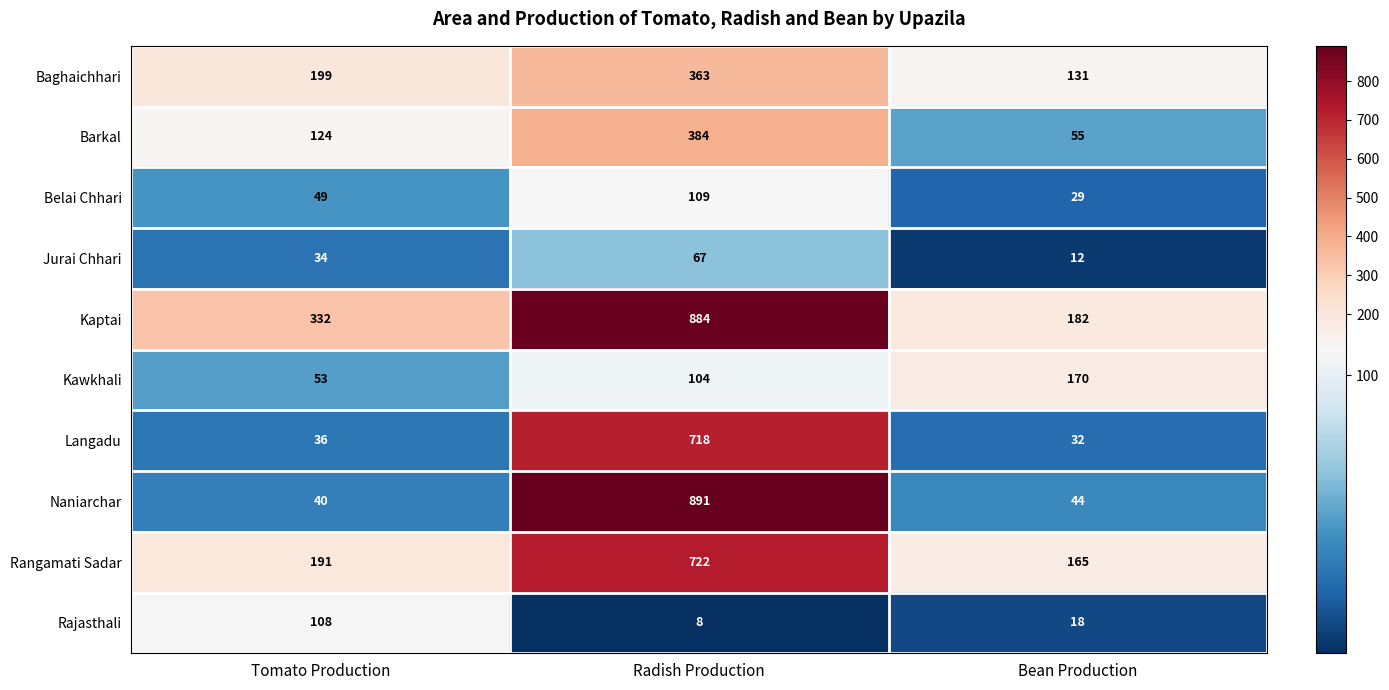

What is the difference between the Rajasthali values at Tomato Production and Bean Production?

90